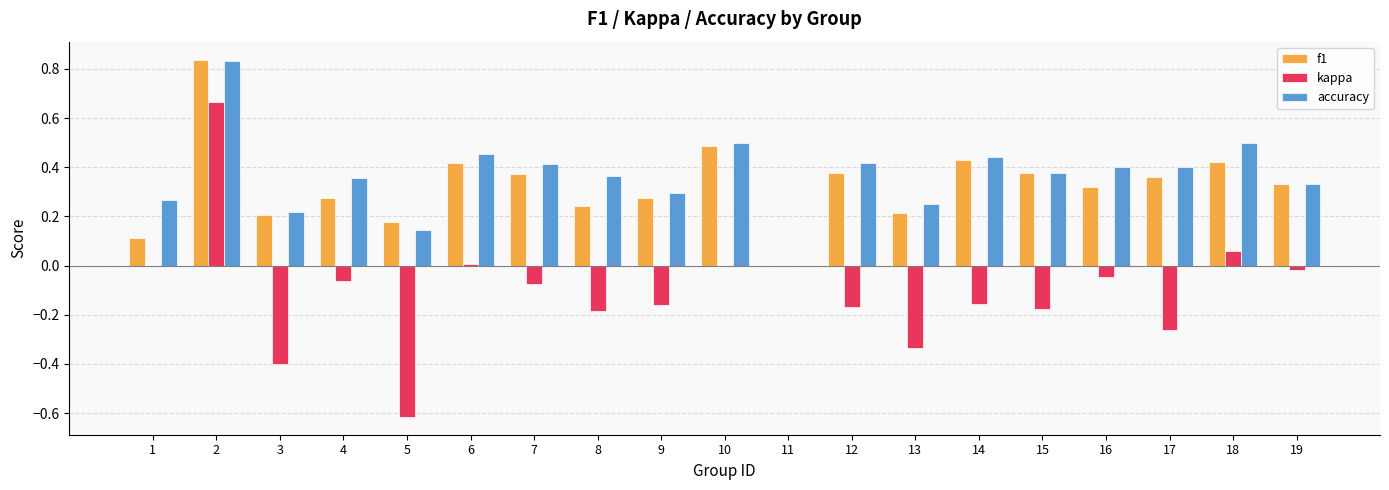

Where is accuracy nearest to the value 0?

11